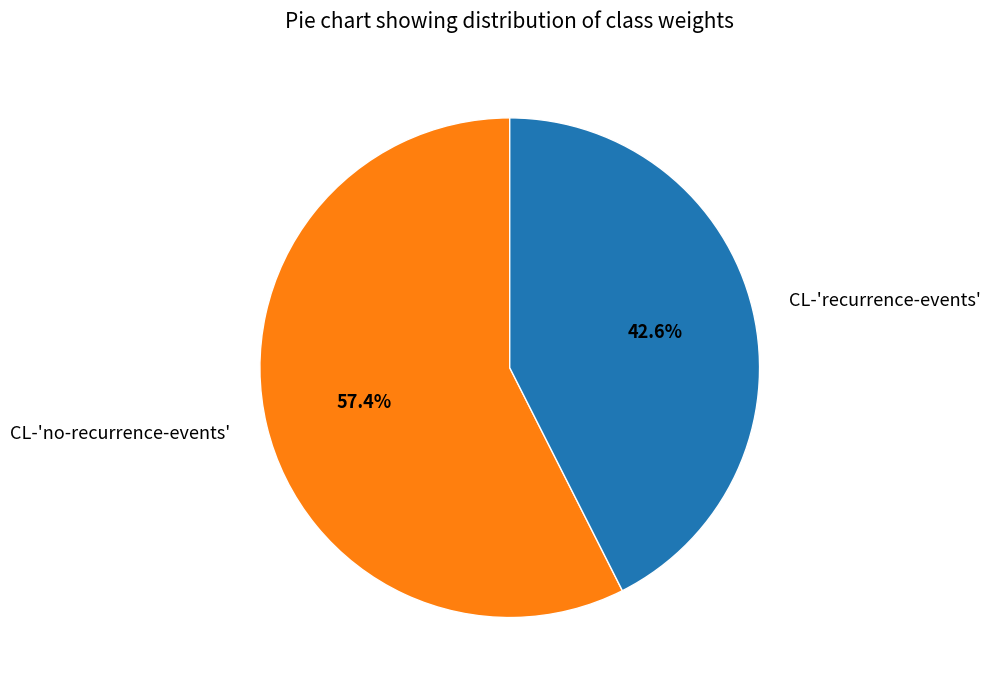

Which category has the smallest portion of the pie?

CL-'recurrence-events'